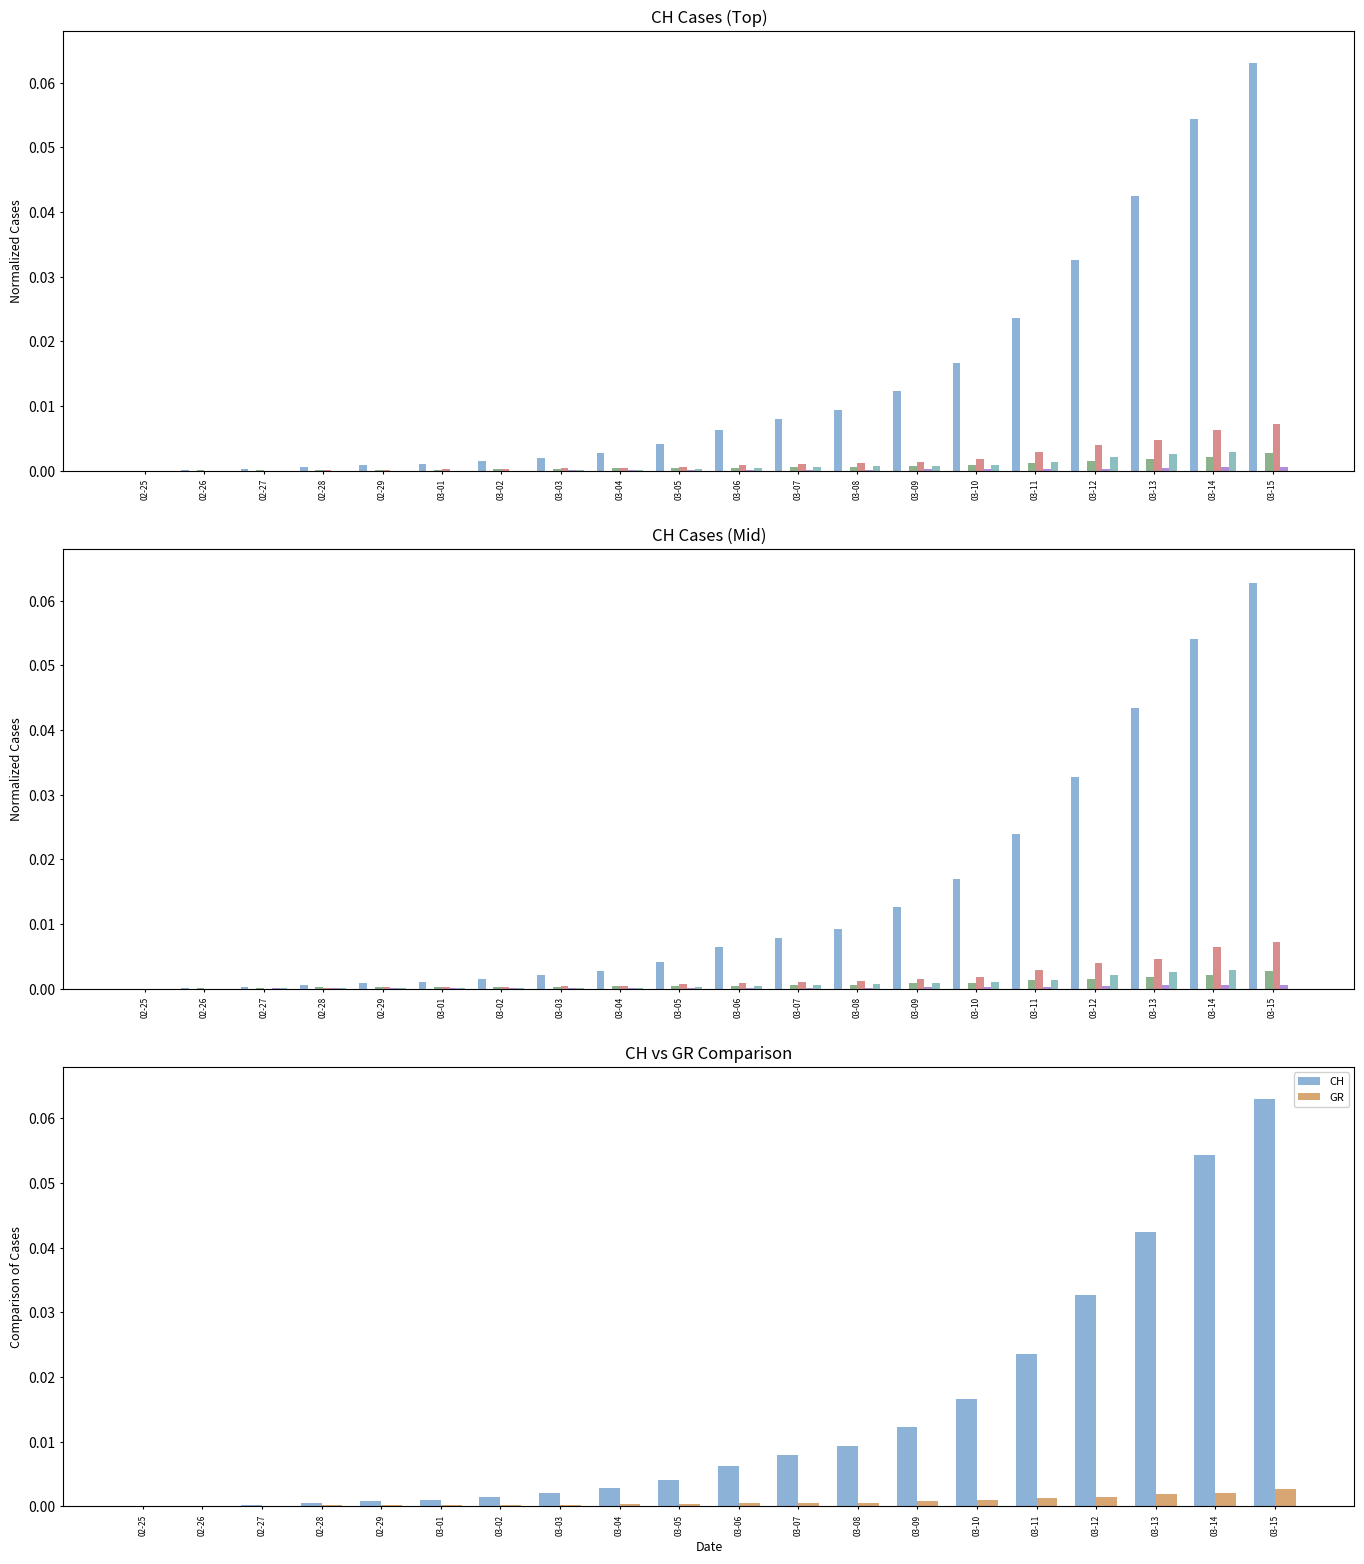

The value of CH at 03-04 is 0.0. True or false?

False